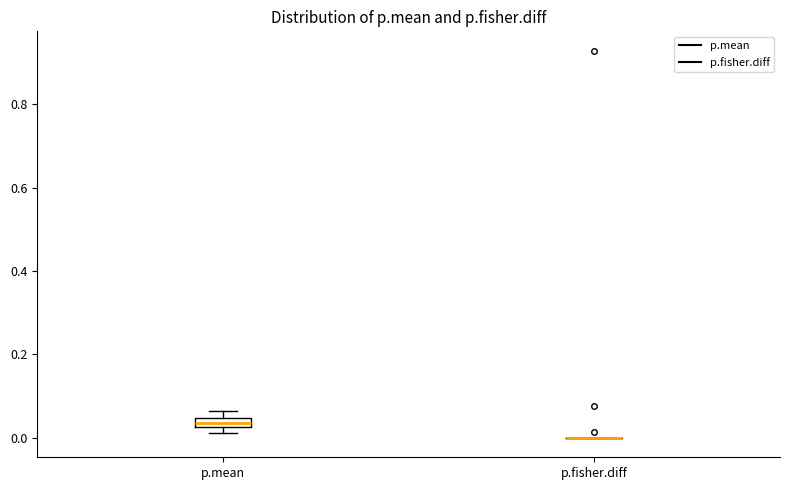

Which box is the tallest, from its lower edge to its upper edge?

p.mean